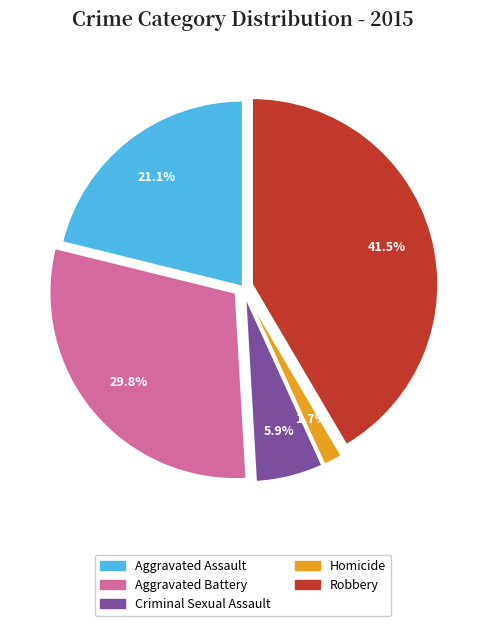

To the nearest percent, what portion does Criminal Sexual Assault represent?

6%